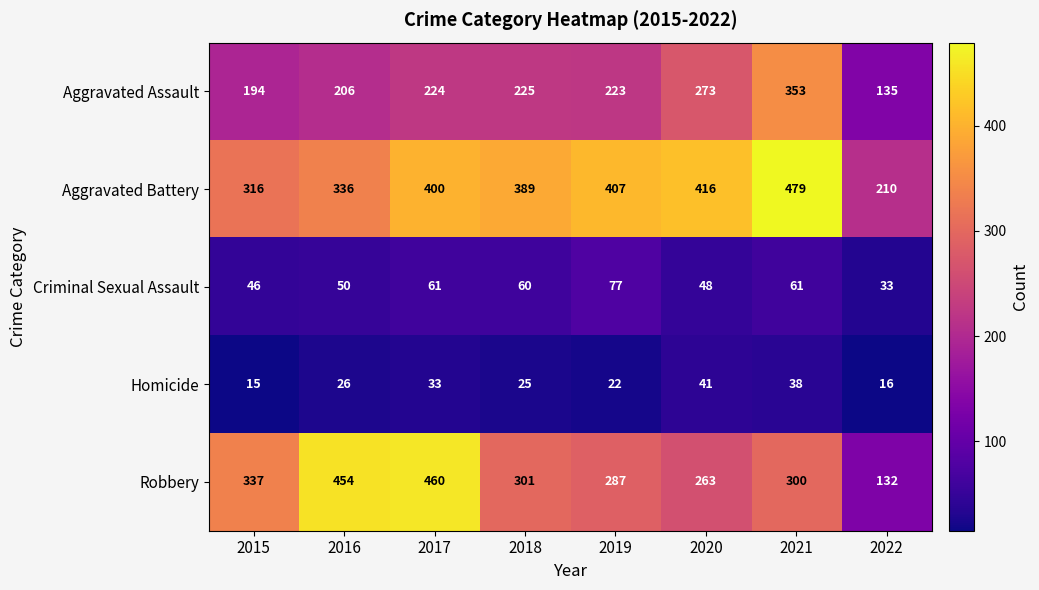

What is the difference between the maximum and minimum values in the Homicide series?

26